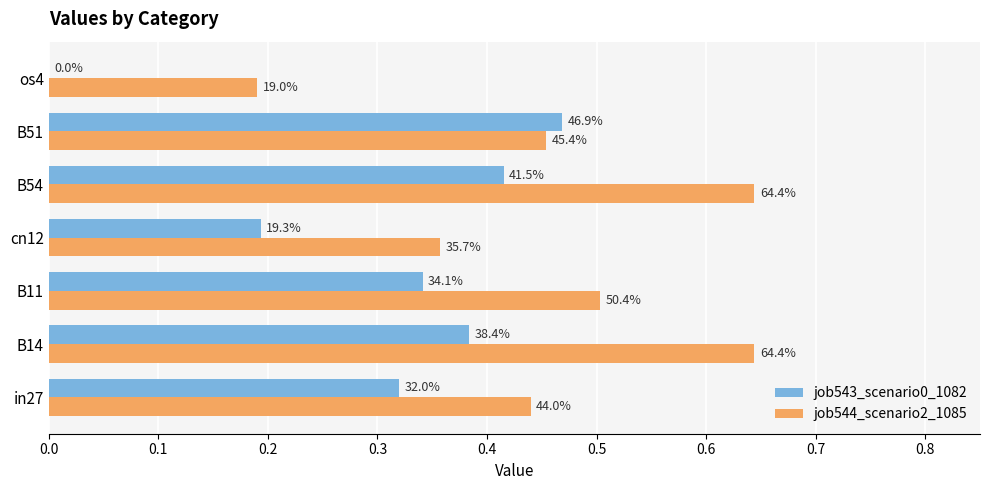

Count the job543_scenario0_1082 values in the range 0 to 1.

7